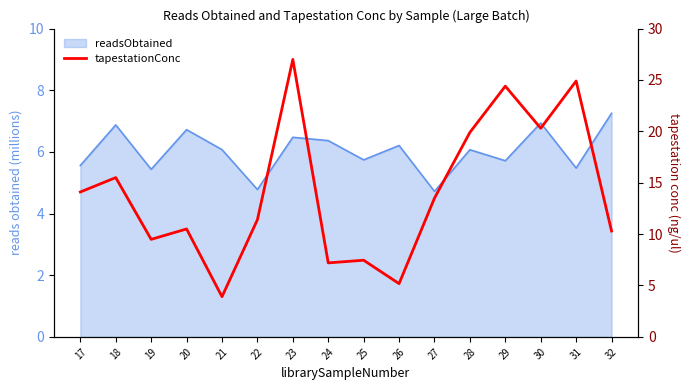

The value at 31 is 38.8. True or false?

False